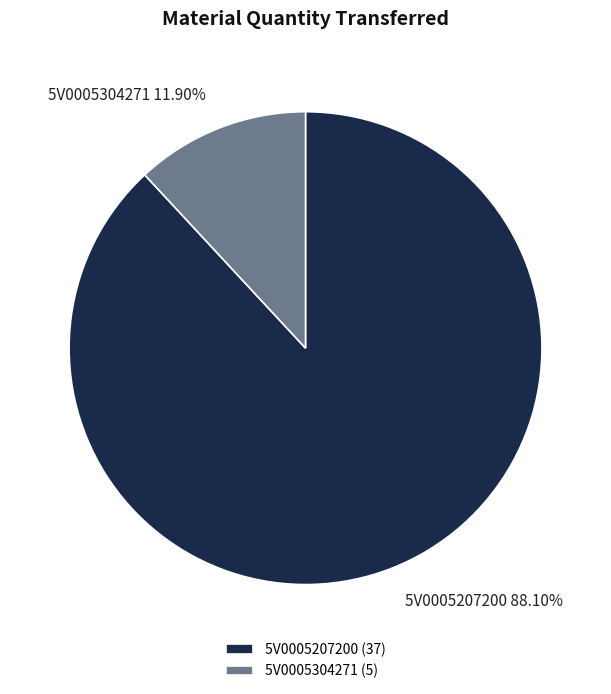

To the nearest percent, what is the difference between the 5V0005207200 and 5V0005304271 slice percentages?

76%